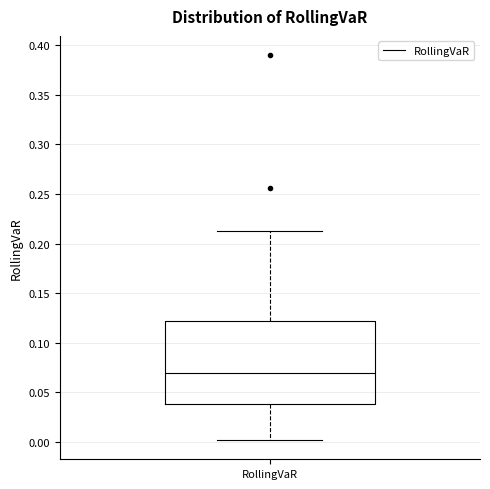

Transcribe this box plot: give where the median line is, the range the box spans, and where the two whiskers end, as read against the y-axis. The values are not printed on the chart, so give them approximately, as read against the axis.

median 0.07, box 0.04 to 0.12, whiskers 0.00 to 0.21